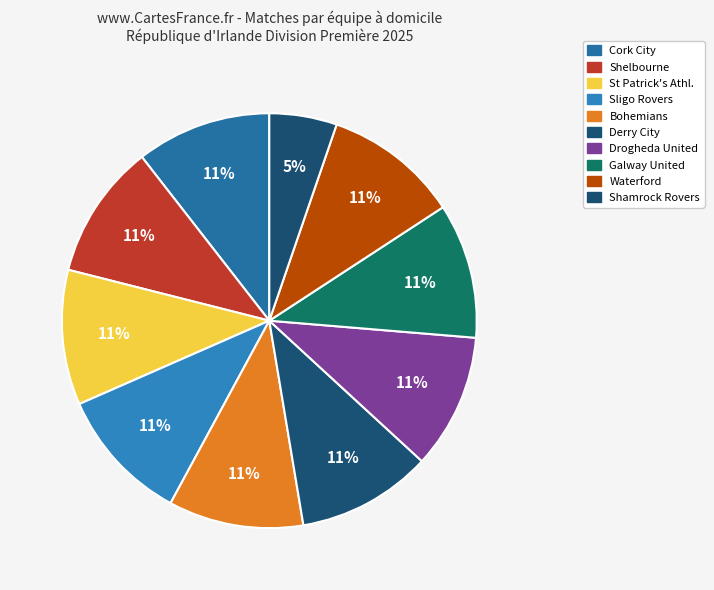

Is it true that Waterford is 21% of the pie?

False